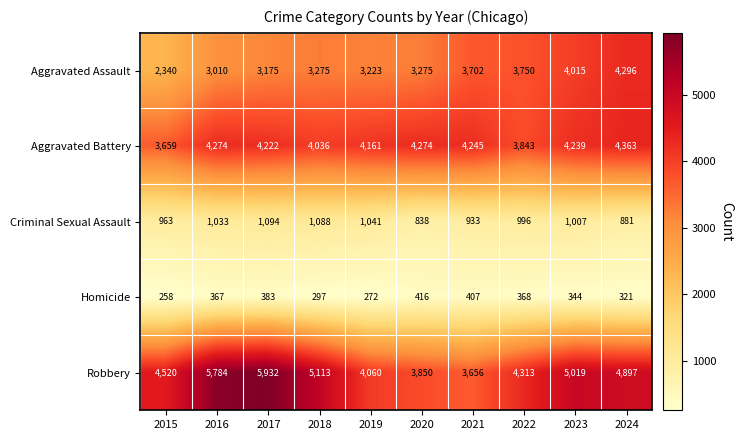

What is the sum of the Aggravated Assault values at 2018 and 2024?

7571